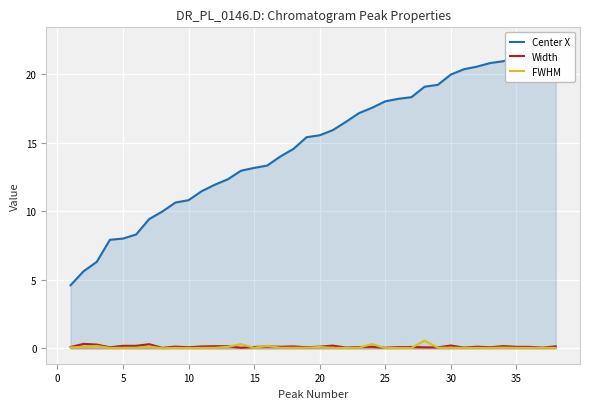

Is it true that FWHM equals 0.1 at 30?

True